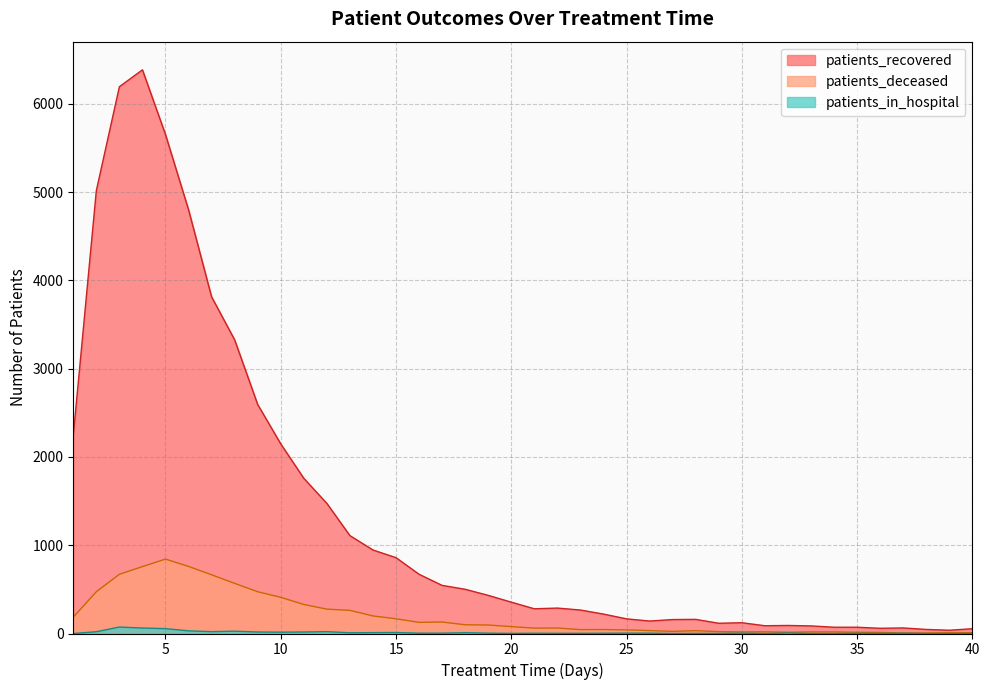

Which series has the largest range (max minus min)?

patients_recovered